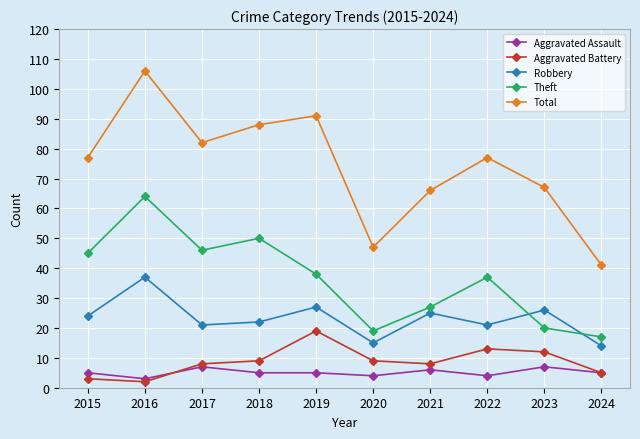

Which series has the widest spread of values?

Total